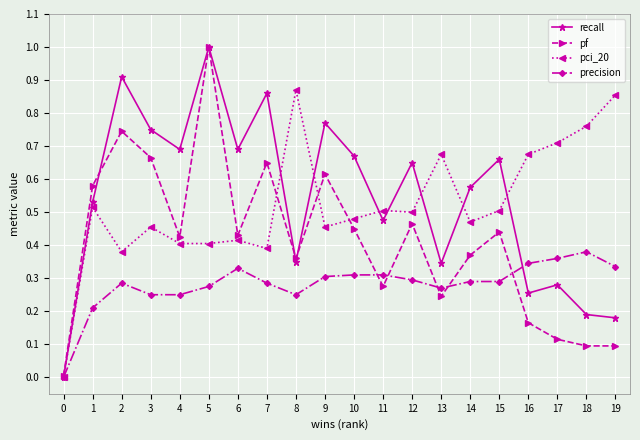

What is the maximum value shown in the chart?

1.0